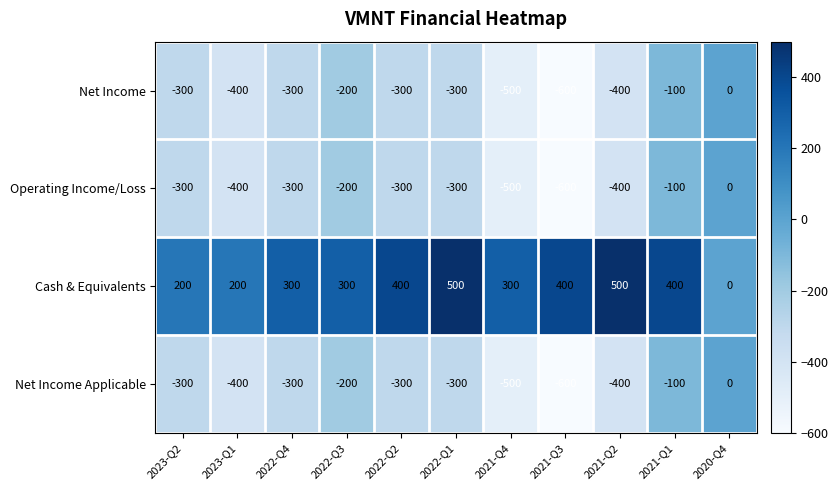

How many data points in Operating Income/Loss are less than -300?

4